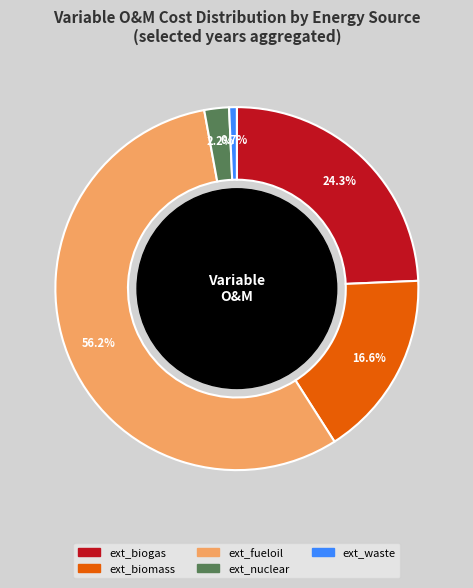

Does any single category account for the majority?

Yes